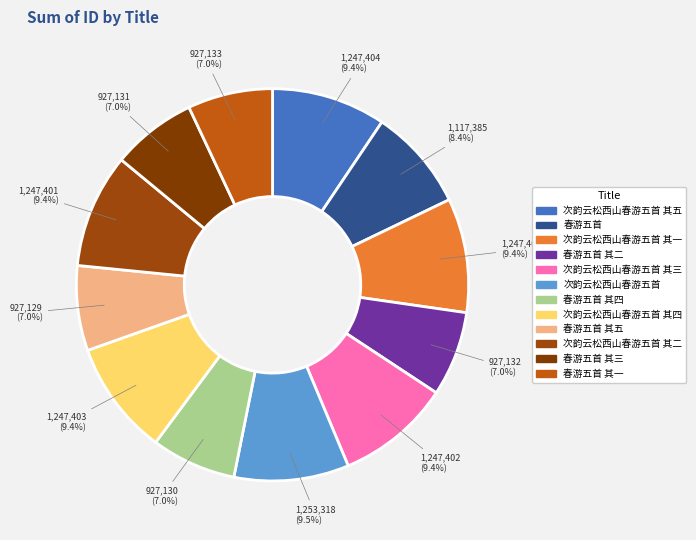

Count the number of slices in the pie.

12